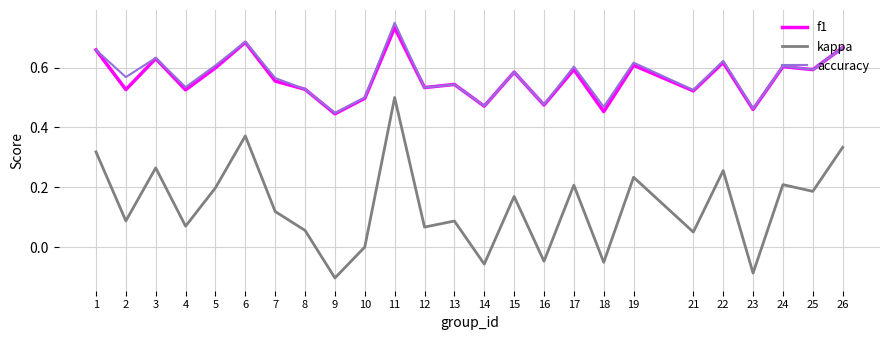

Which series has the widest spread of values?

kappa